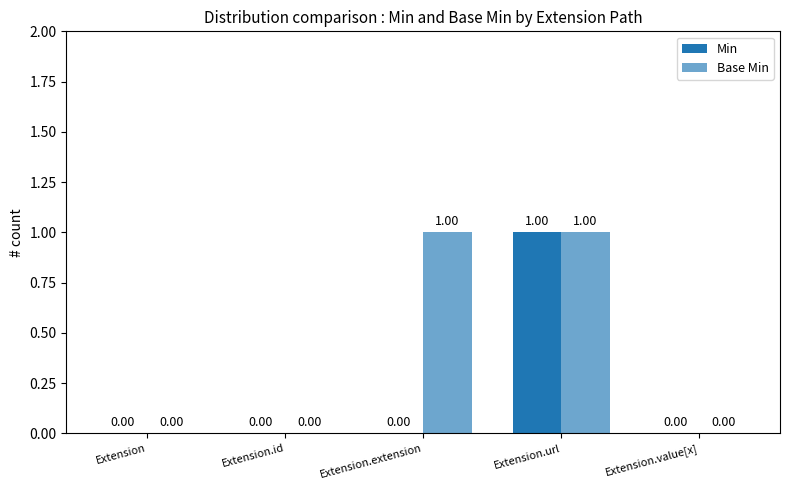

What is the approximate value of Base Min at Extension.url?

1